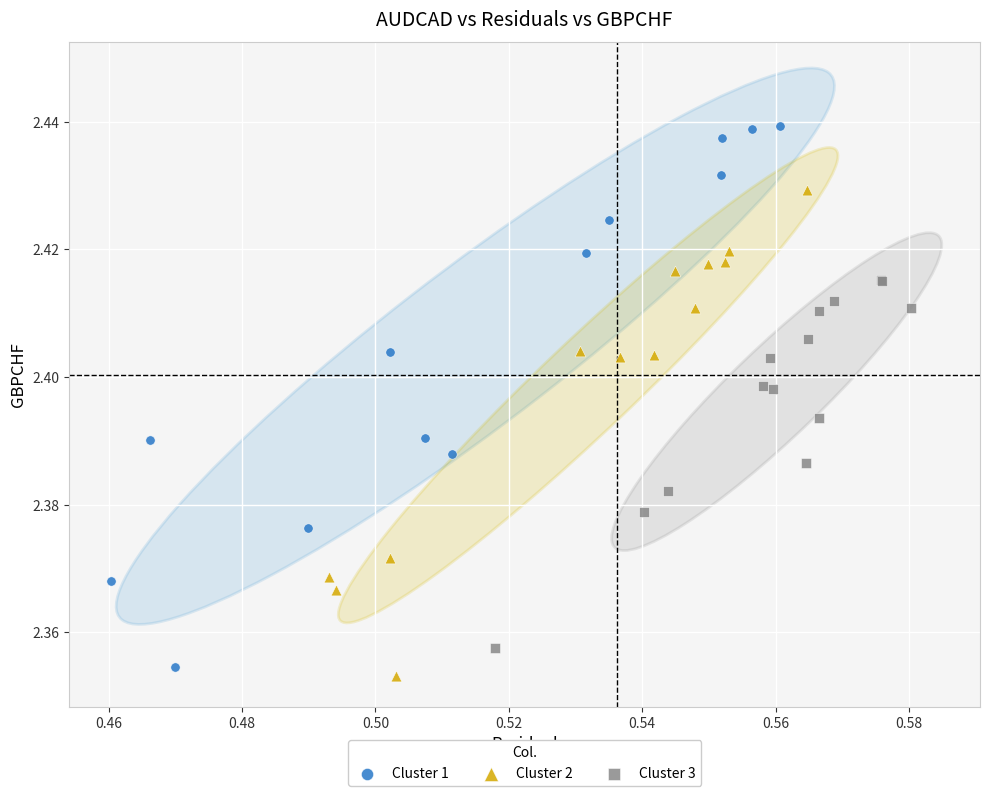

Which series contains the highest Y value?

Cluster 1